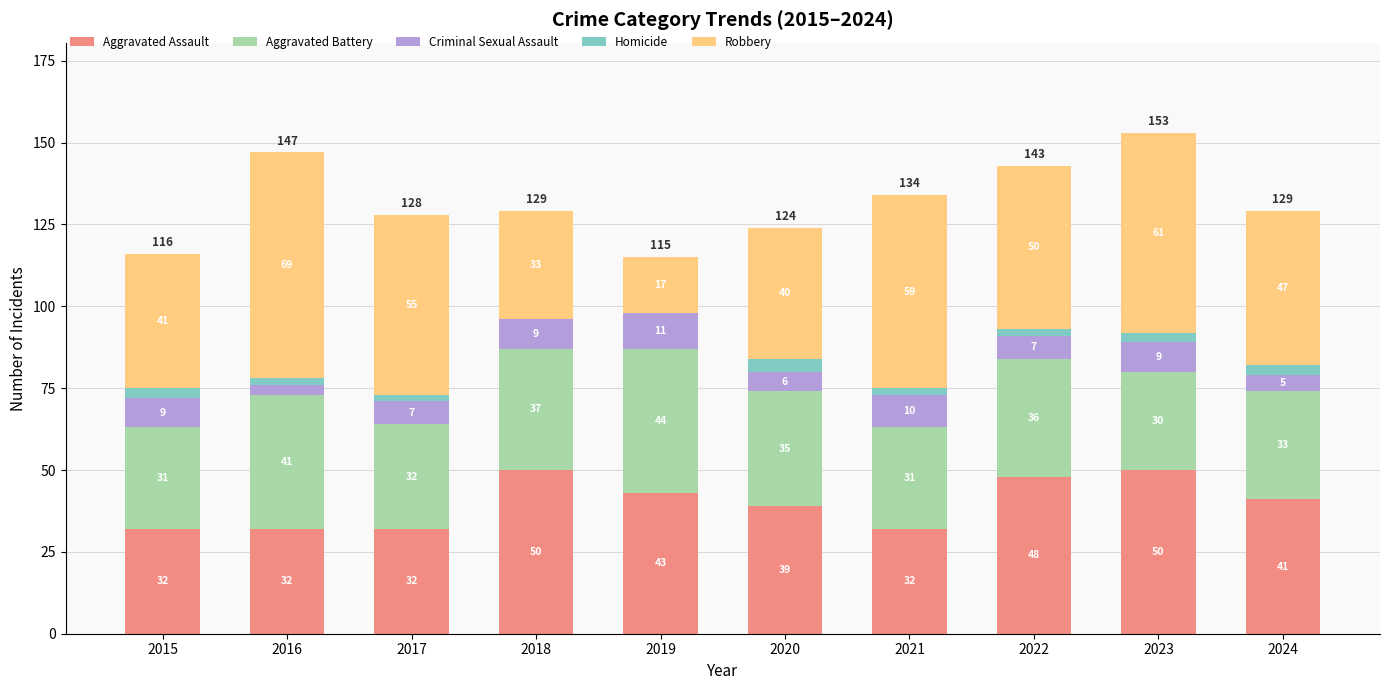

What is the total value across all series at 2016?

147